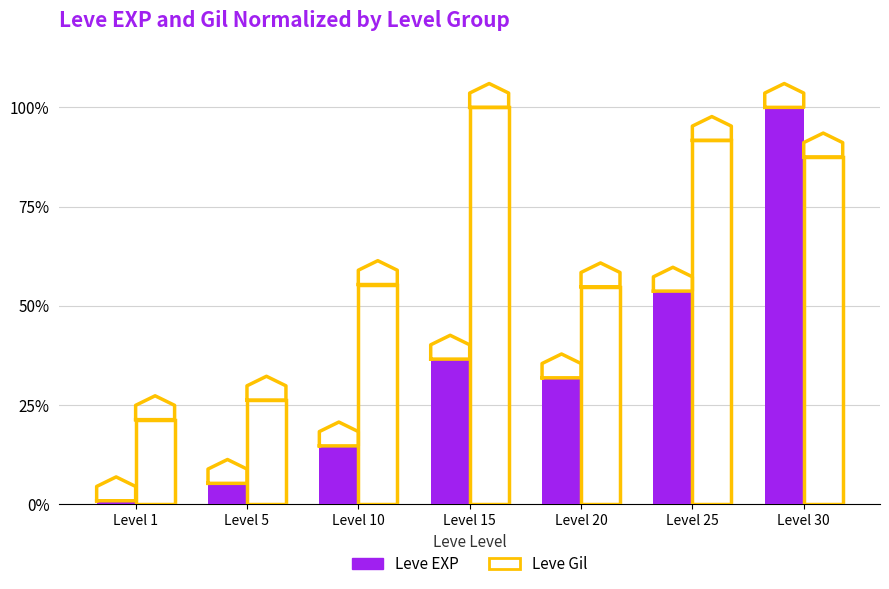

What are all the series names shown in the legend?

Leve EXP, Leve Gil